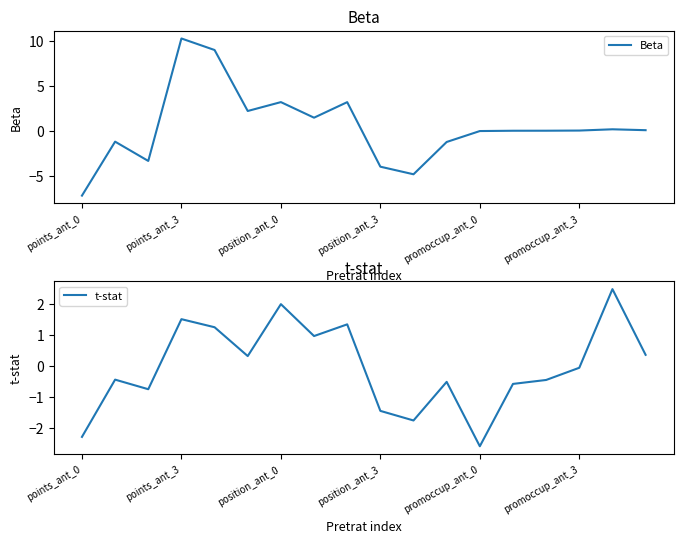

True or false: Beta has a value of -0.1 at promoccup_ant_0.

True